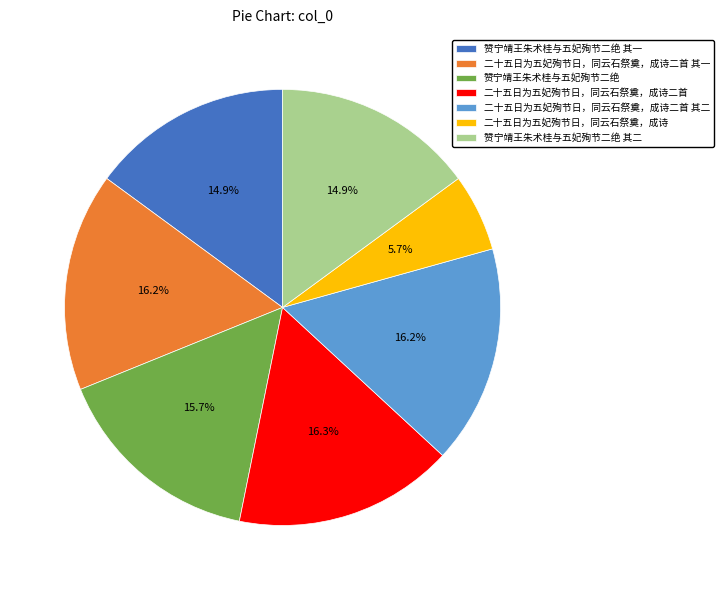

What percentage is NOT represented by 赞宁靖王朱术桂与五妃殉节二绝 其二?

85.1%